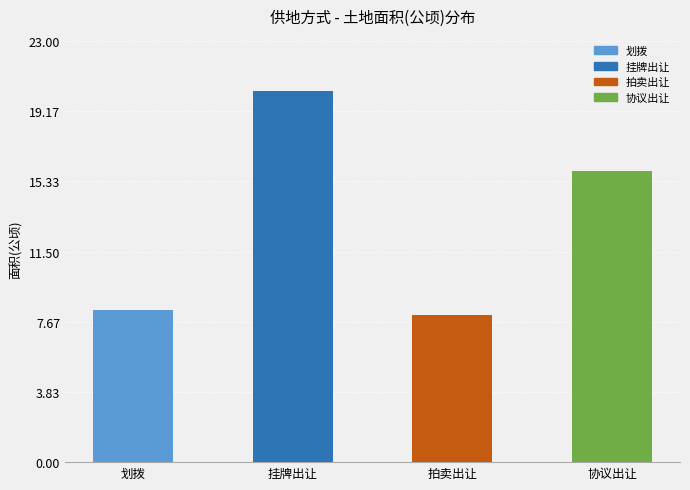

List the labels in order of value, largest first.

挂牌出让, 协议出让, 划拨, 拍卖出让